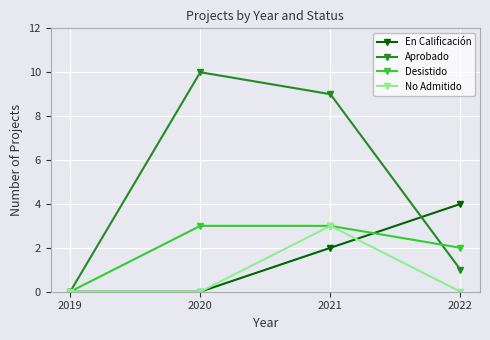

Reading left to right, extract all data points from this chart.

En Calificación: 2019=0	2020=0	2021=2	2022=4
Aprobado: 2019=0	2020=10	2021=9	2022=1
Desistido: 2019=0	2020=3	2021=3	2022=2
No Admitido: 2019=0	2020=0	2021=3	2022=0